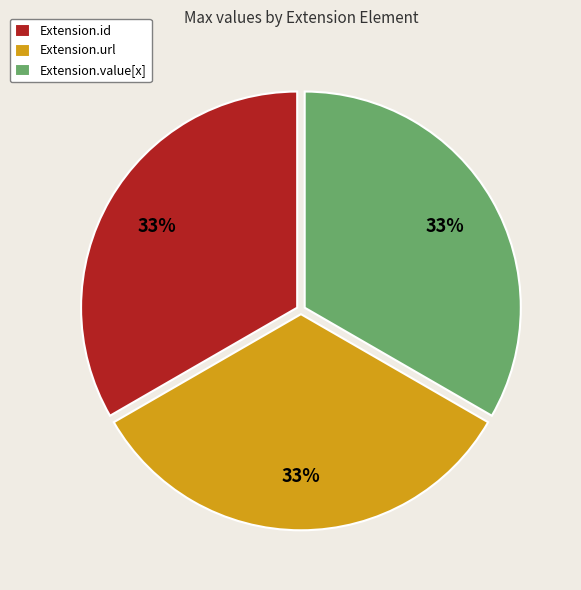

To the nearest percent, what is the average slice percentage?

33%